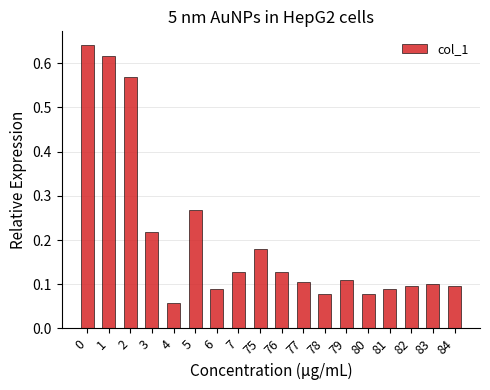

Is it true that the value at 7 is 0.1?

True